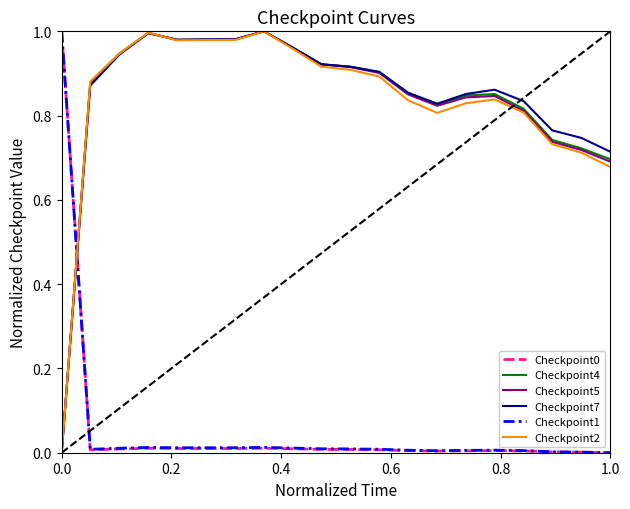

True or false: Checkpoint5 and Checkpoint0 cross at least once.

True